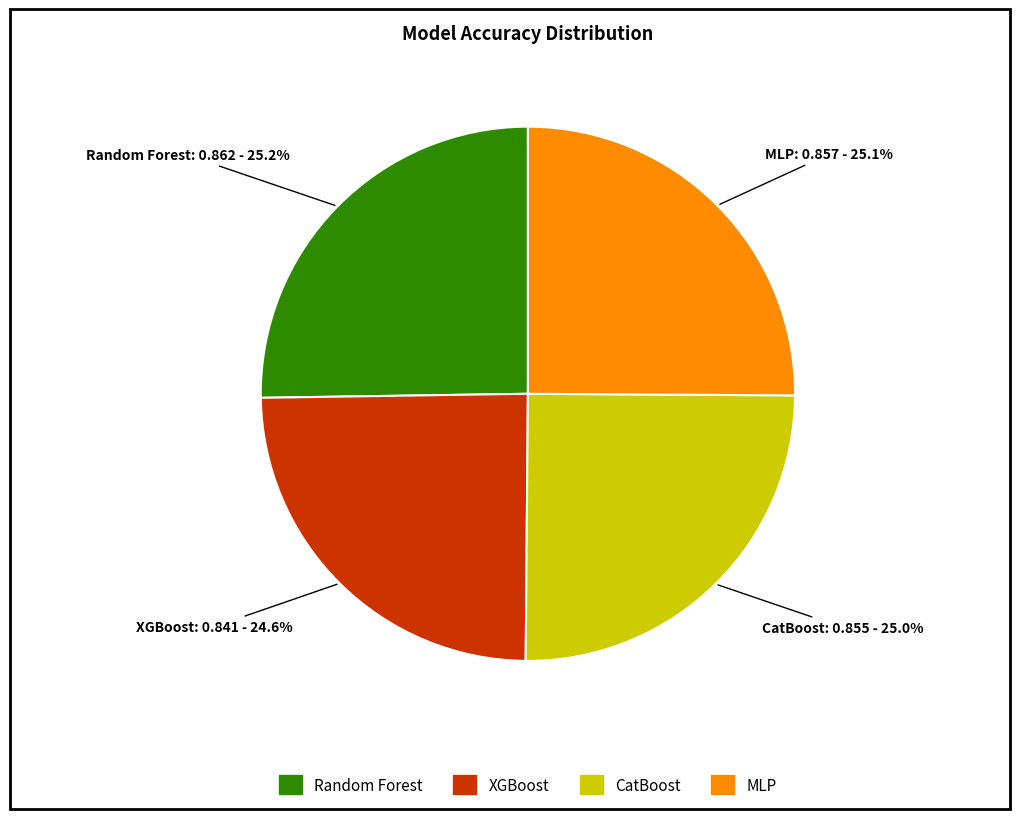

Is it true that Random Forest is 25% of the pie?

True